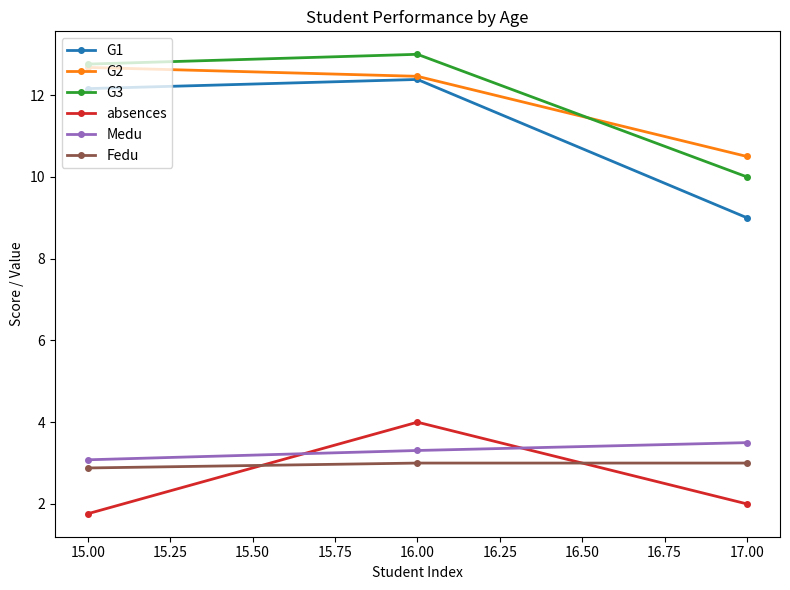

What is the approximate value of G1 at 16.00?

12.4